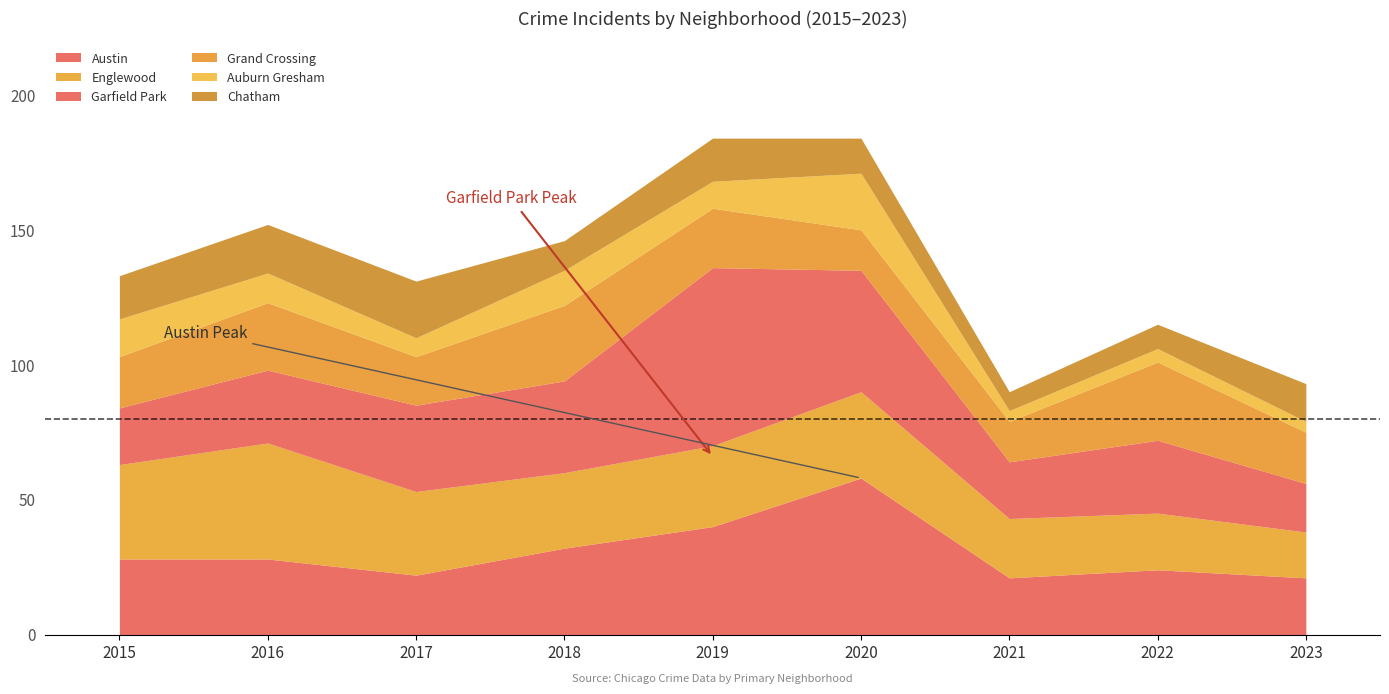

True or false: Garfield Park and Grand Crossing intersect in this chart.

True